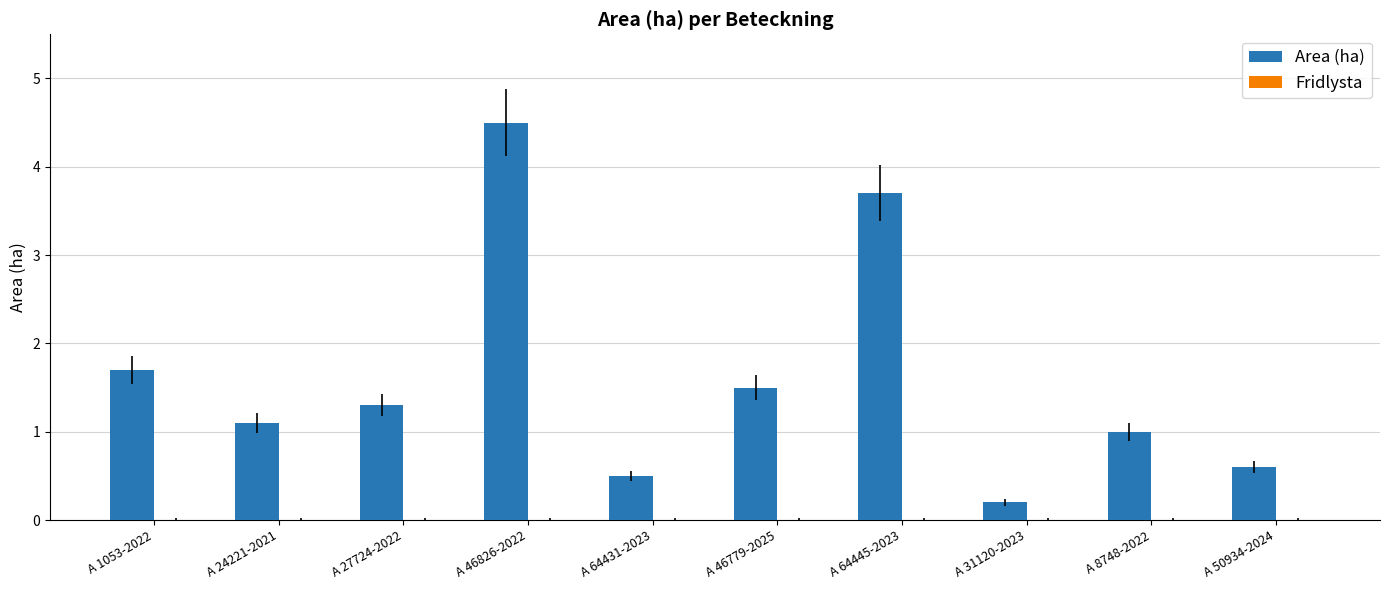

What is the difference between the values at A 50934-2024 and A 1053-2022?

1.1